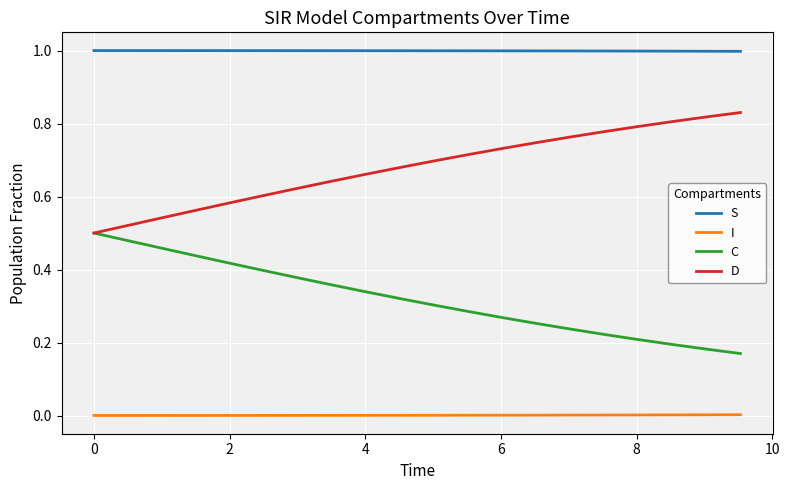

At how many categories does at least one series exceed 0?

20